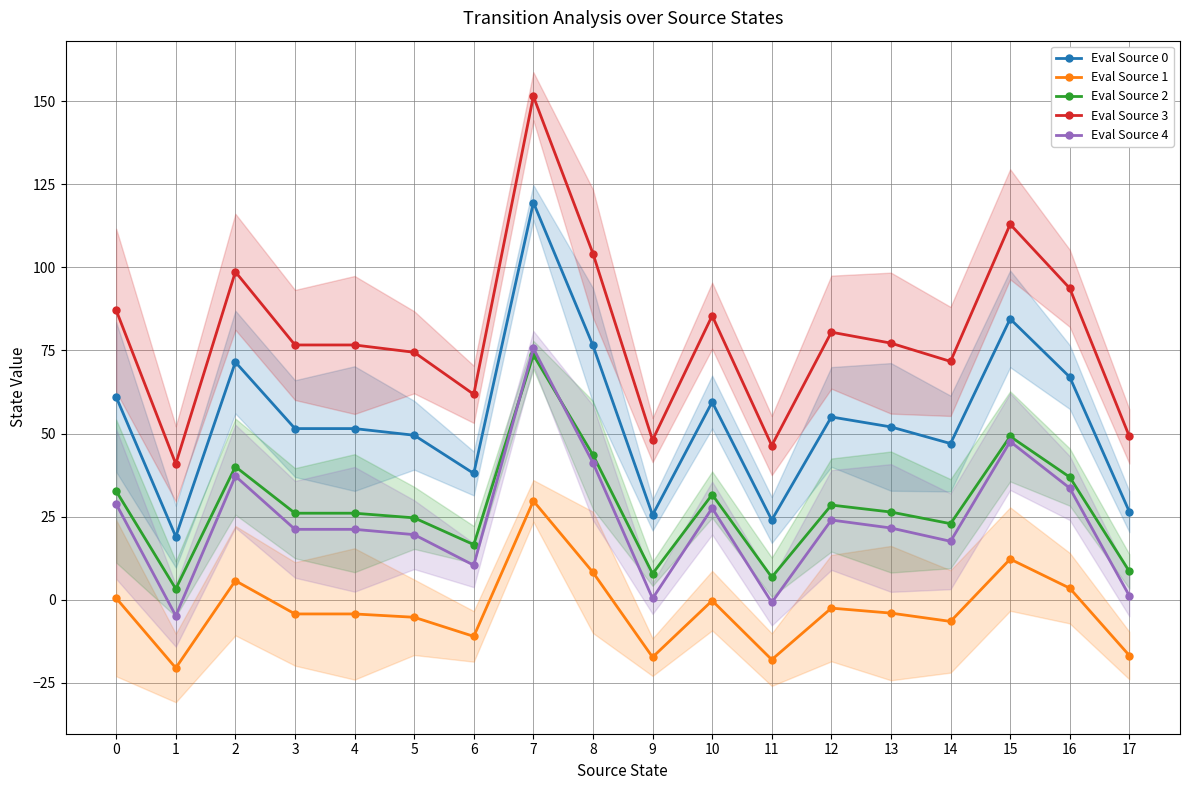

How many series are shown in this chart?

5